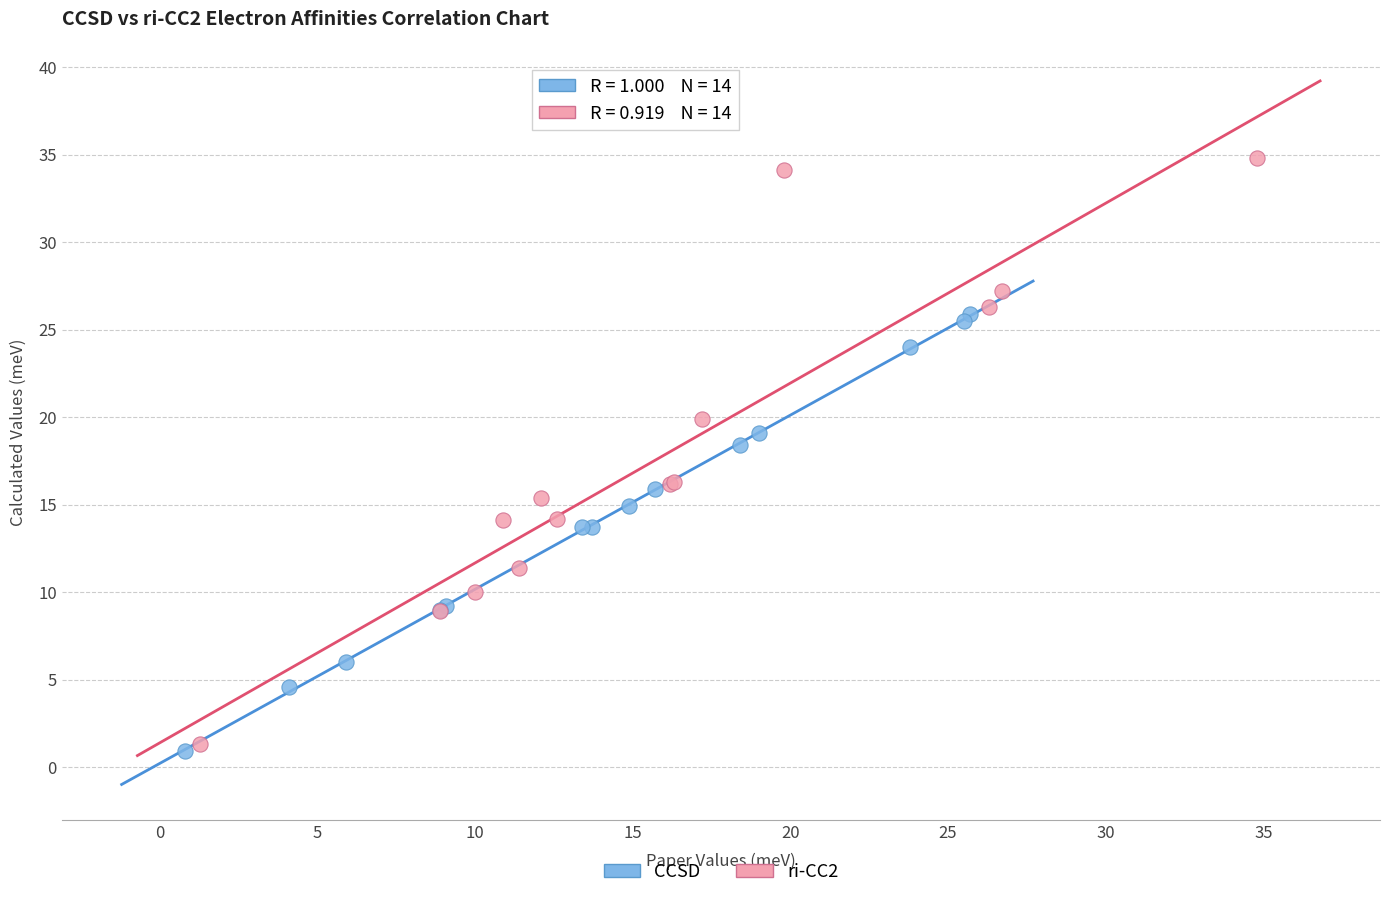

Which series reaches the minimum Y coordinate?

CCSD